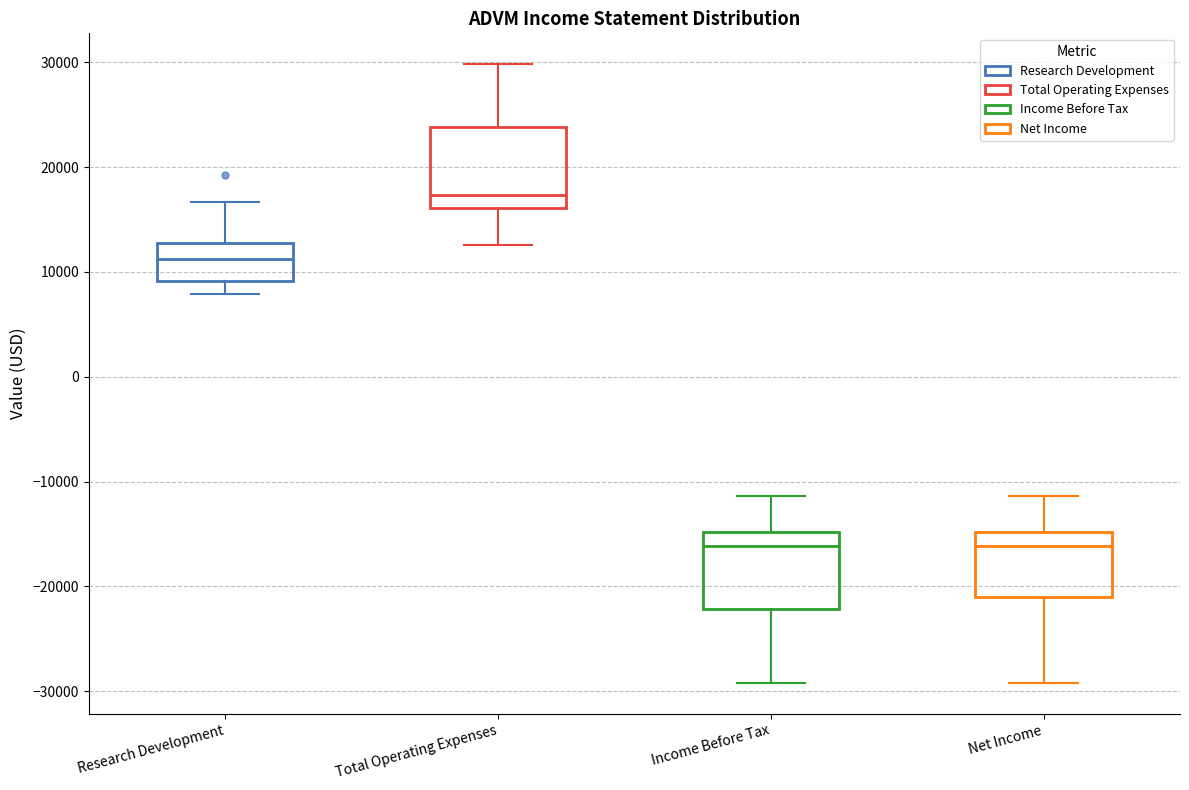

Reading left to right, read every box against the y-axis: the position of its median line, the range the box covers, and the ends of its whiskers. The values are not printed on the chart, so give them approximately, as read against the axis.

Research Development: median 11000, box 9000 to 13000, whiskers 8000 to 17000
Total Operating Expenses: median 17000, box 16000 to 24000, whiskers 13000 to 30000
Income Before Tax: median -16000, box -22000 to -15000, whiskers -29000 to -11000
Net Income: median -16000, box -21000 to -15000, whiskers -29000 to -11000